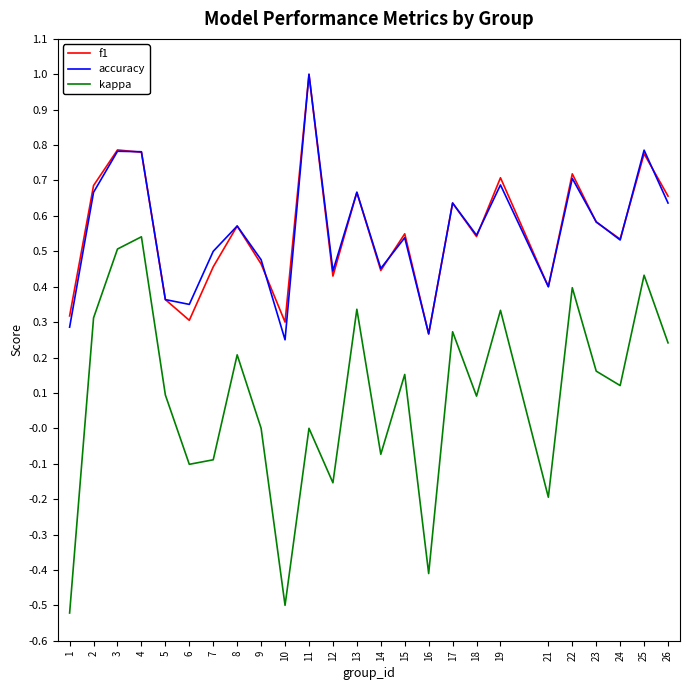

How many lines are shown in the chart?

3